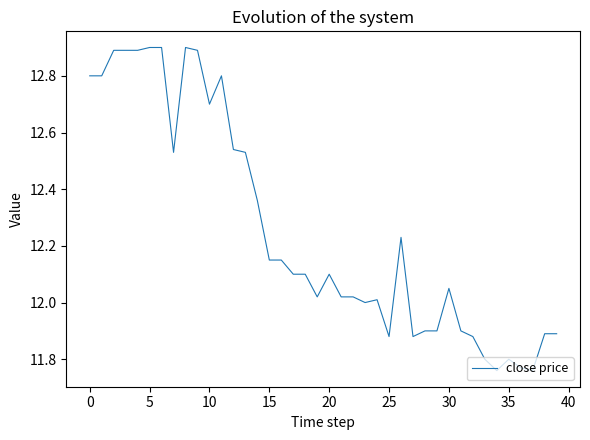

Does the chart have visible grid lines?

No